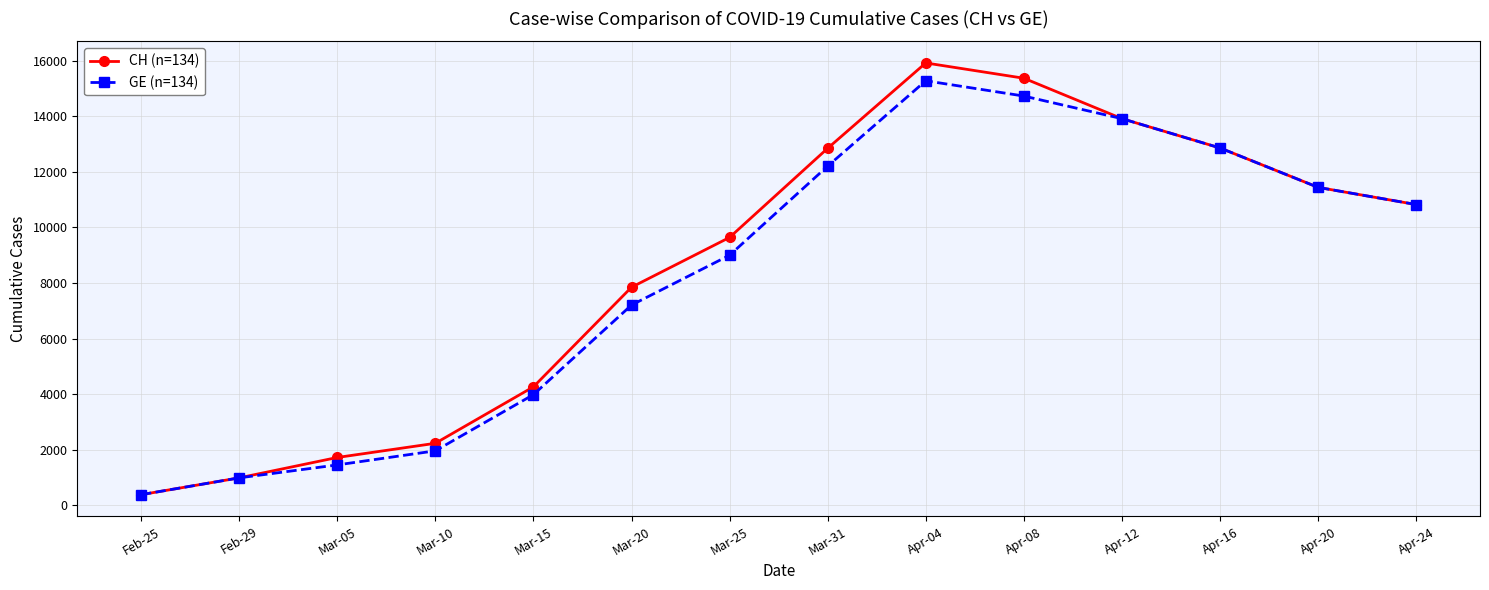

Is this an area chart (filled region under the line)?

No